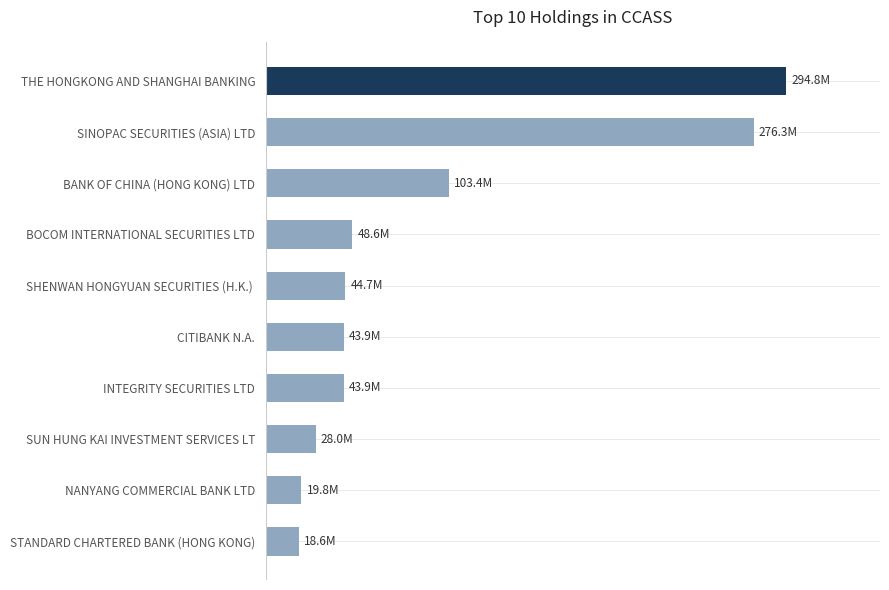

Does the chart contain any negative values?

No